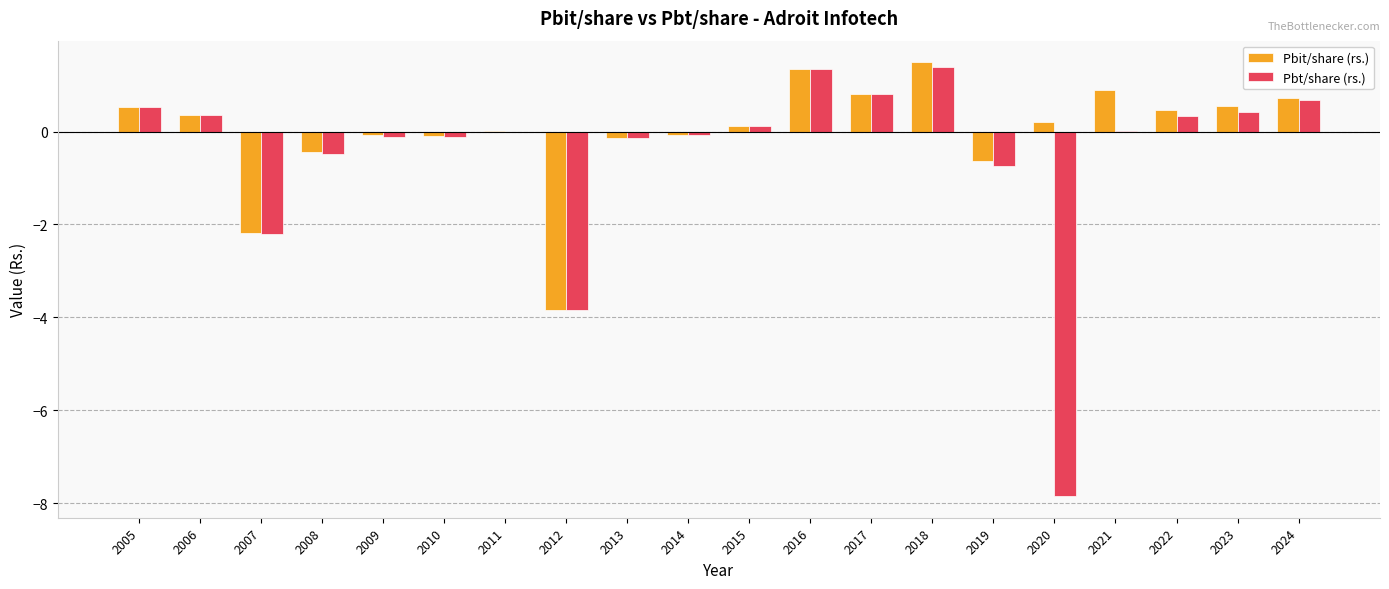

What is the sum of all Pbt/share (rs.) values?

-9.6